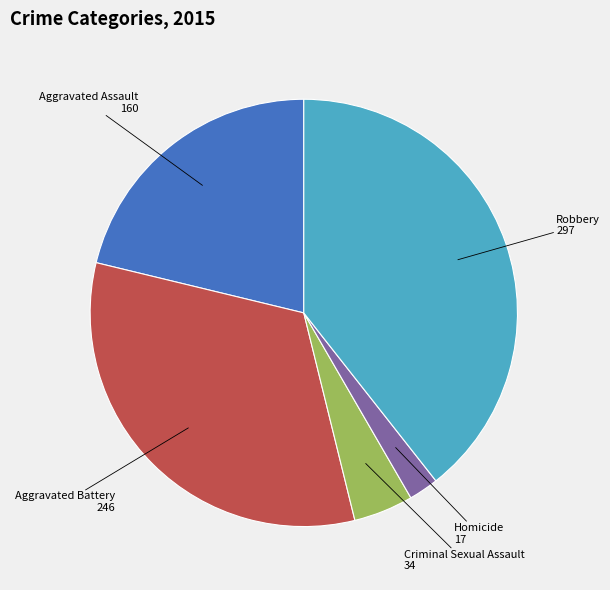

Is there any slice that represents more than half of the pie?

No